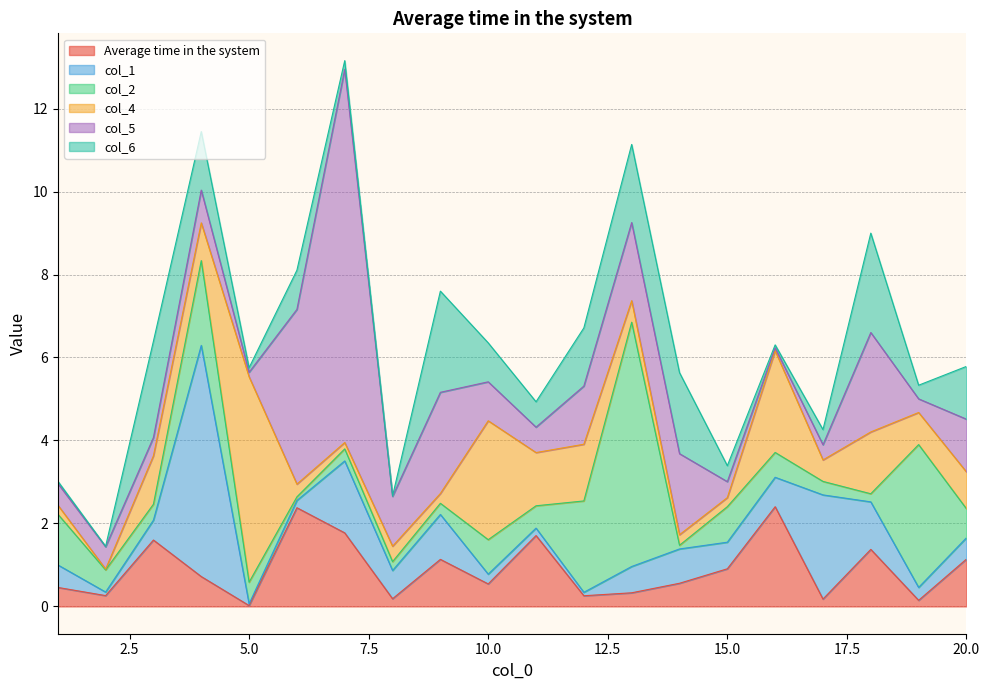

Which series has the largest total across all categories?

col_5